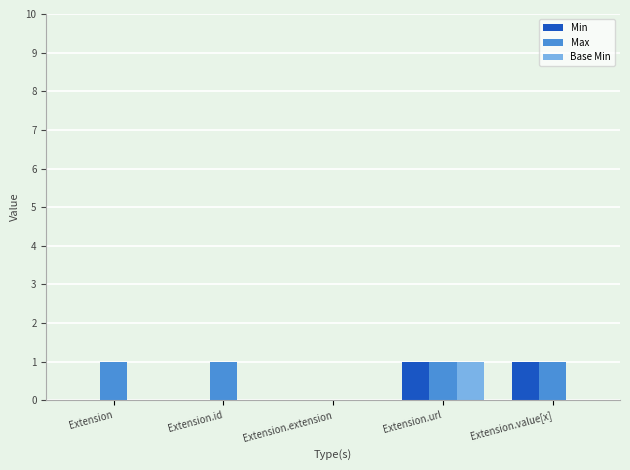

True or false: Max has a value of 0 at Extension.extension.

True